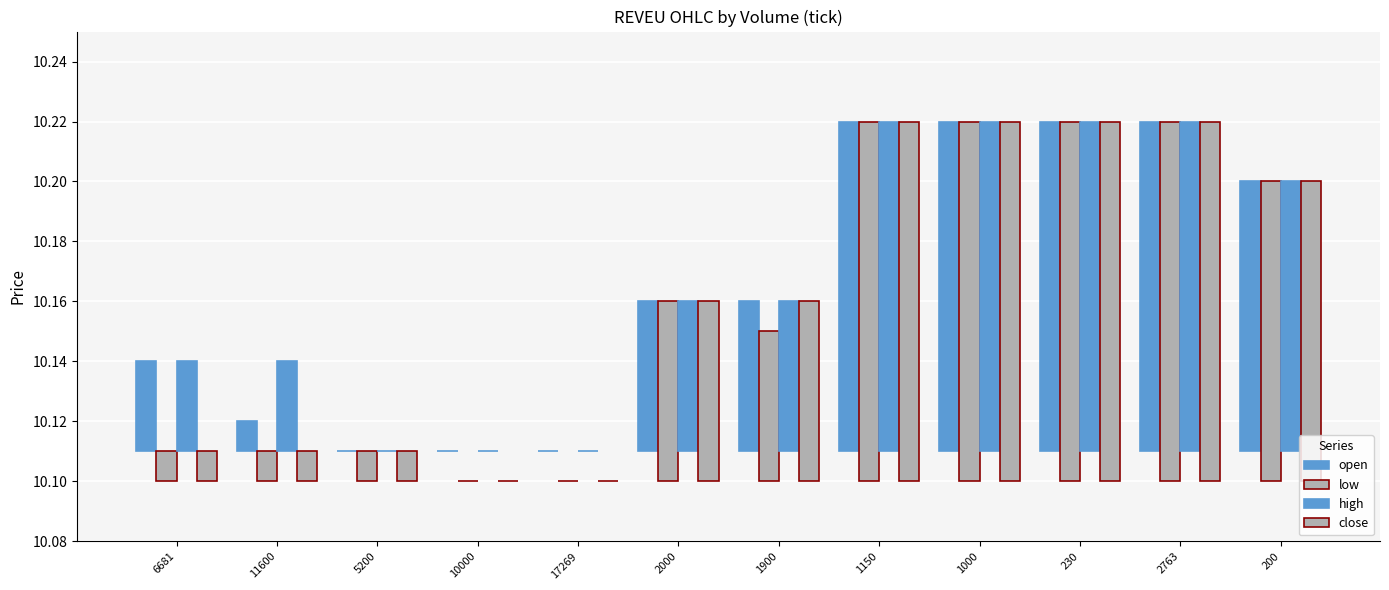

The value of open at 2000 is 0.0. True or false?

False